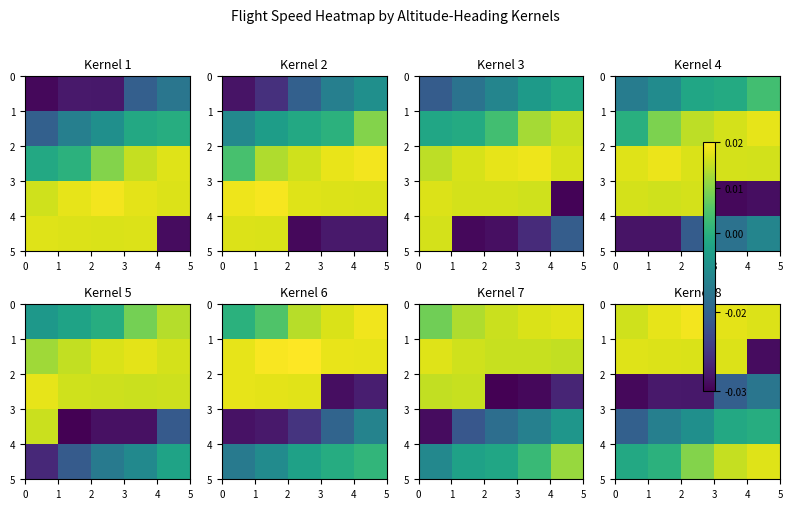

How many data points does each series have?

5